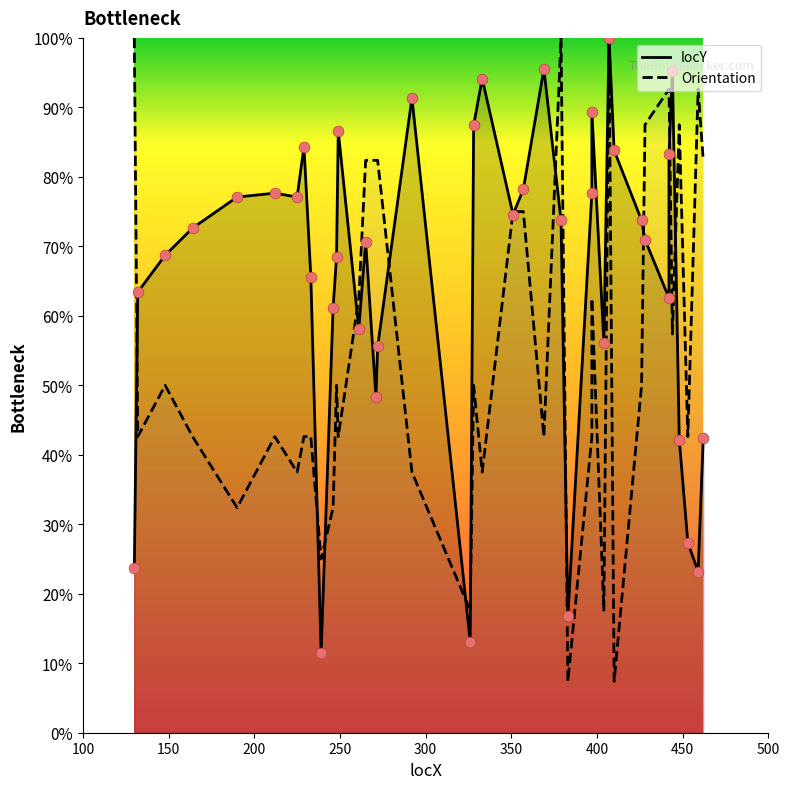

Is the value of locY at 428 greater than the value of Orientation at 265?

No